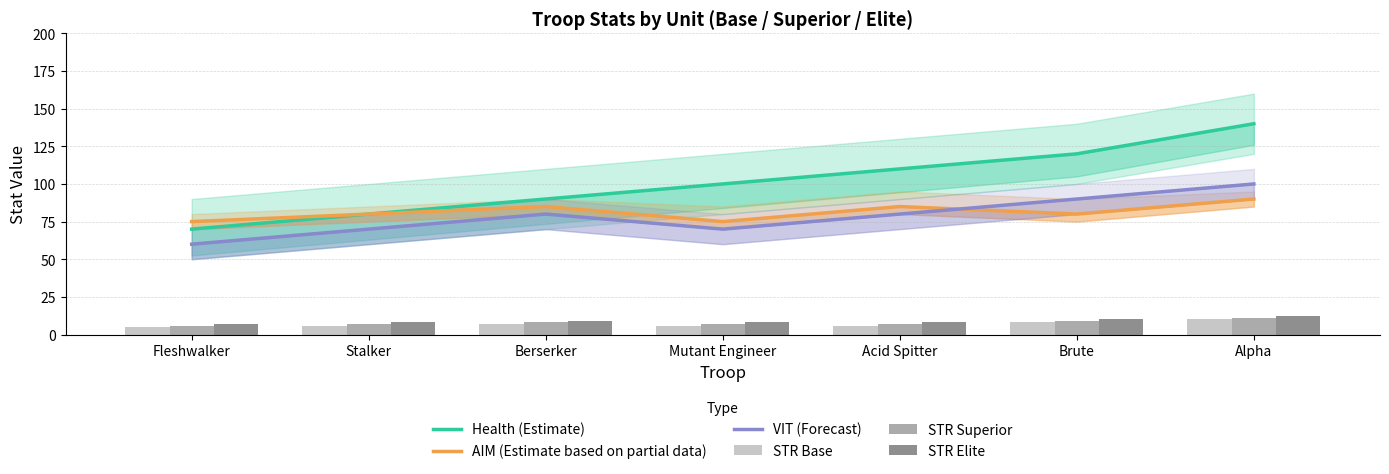

Reading left to right, transcribe all the data shown in this chart.

Health (Estimate): Fleshwalker=70	Stalker=80	Berserker=90	Mutant Engineer=100	Acid Spitter=110	Brute=120	Alpha=140
AIM (Estimate based on partial data): Fleshwalker=75	Stalker=80	Berserker=85	Mutant Engineer=75	Acid Spitter=85	Brute=80	Alpha=90
VIT (Forecast): Fleshwalker=60	Stalker=70	Berserker=80	Mutant Engineer=70	Acid Spitter=80	Brute=90	Alpha=100
STR Base: Fleshwalker=5	Stalker=6	Berserker=7	Mutant Engineer=6	Acid Spitter=6	Brute=8	Alpha=10
STR Superior: Fleshwalker=6	Stalker=7	Berserker=8	Mutant Engineer=7	Acid Spitter=7	Brute=9	Alpha=11
STR Elite: Fleshwalker=7	Stalker=8	Berserker=9	Mutant Engineer=8	Acid Spitter=8	Brute=10	Alpha=12